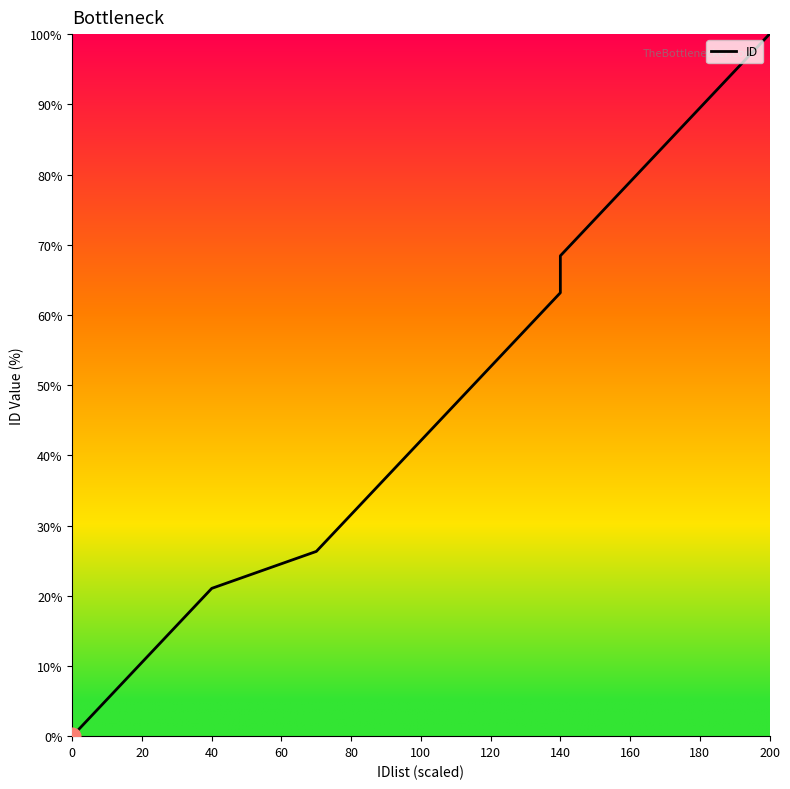

True or false: the data has more than 2 interior local peaks.

False